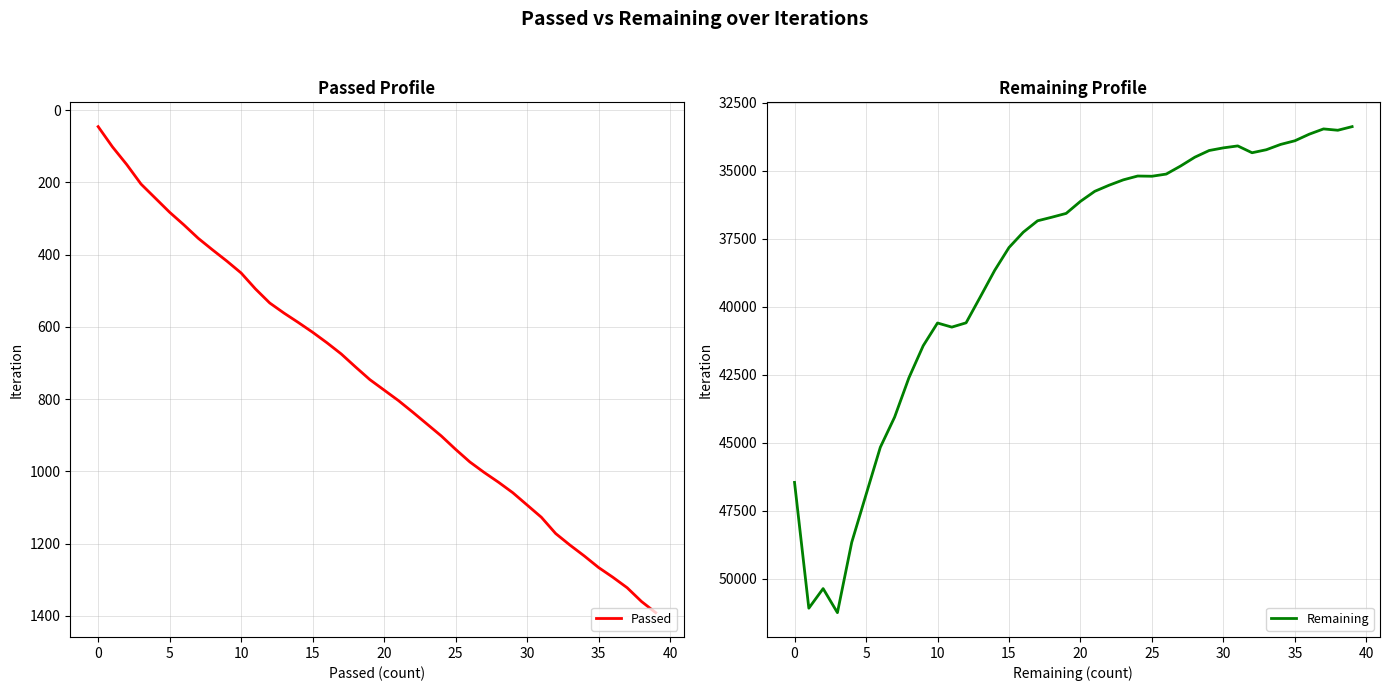

Which has a higher value, 14 or 37?

37